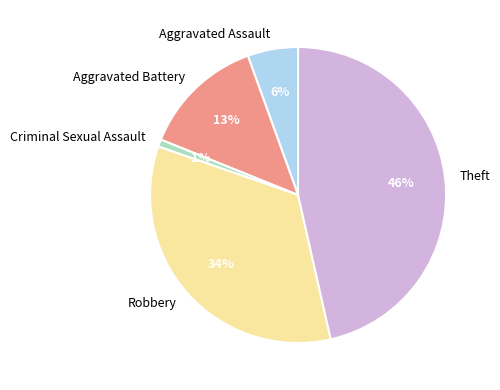

Is there any slice that represents more than half of the pie?

No